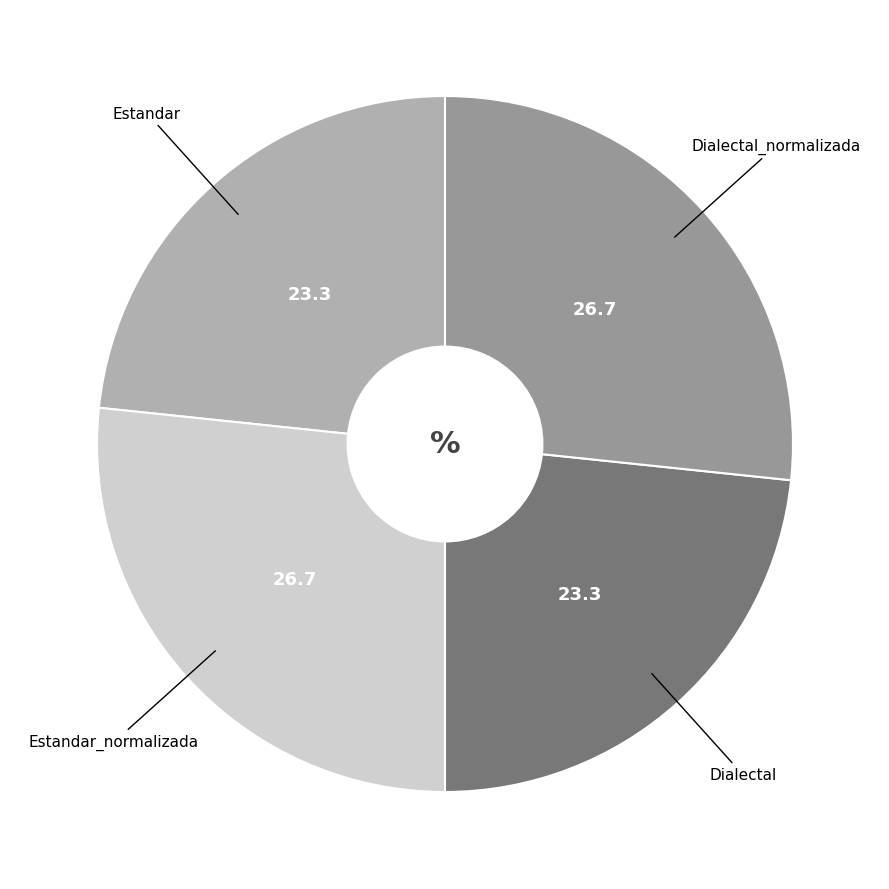

Is there a majority slice in this chart?

No